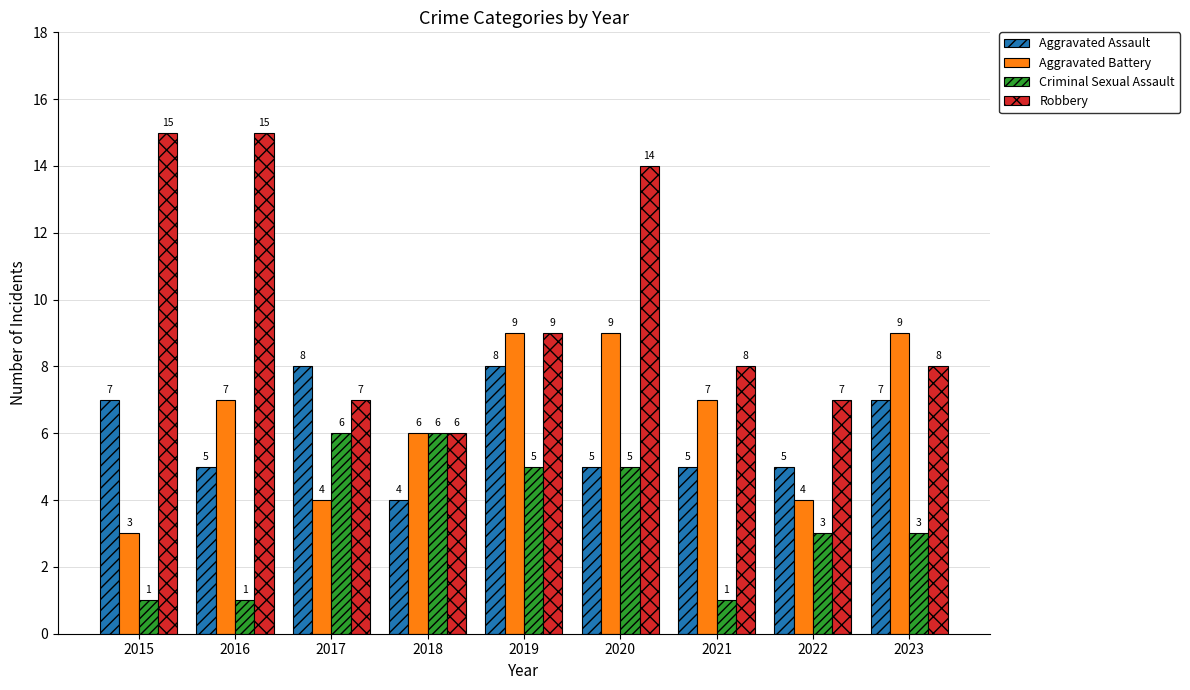

Is it true that Robbery equals 7 at 2022?

True